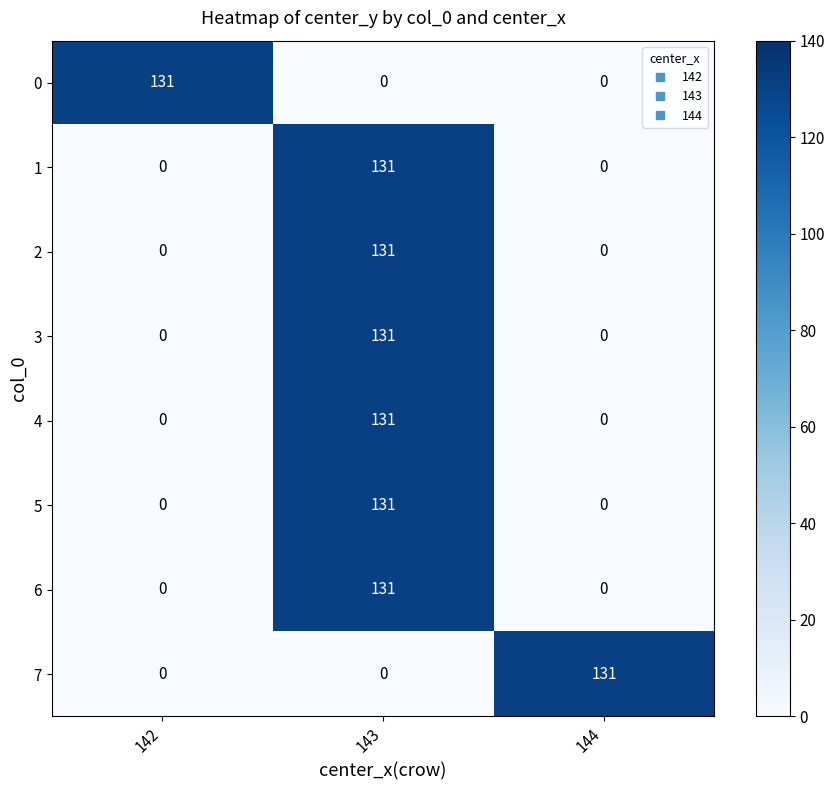

At which category is the sum across all series the highest?

143